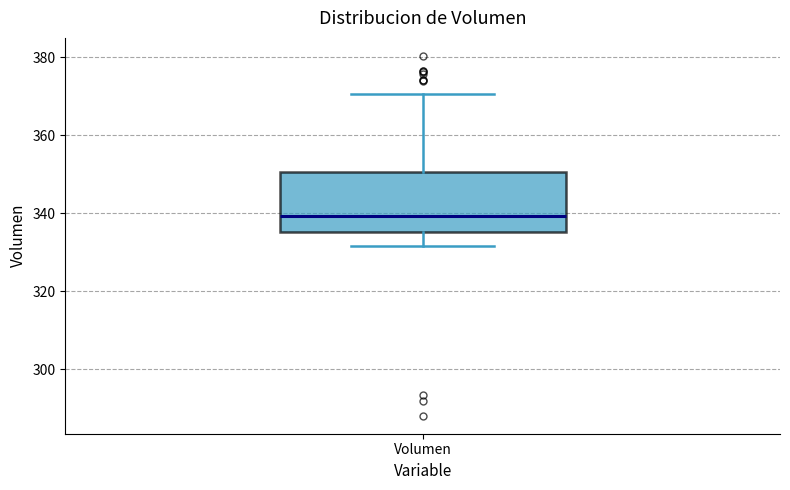

Where is the lower edge of the box for Volumen on the y-axis? The values are not printed on the chart, so give them approximately, as read against the axis.

336